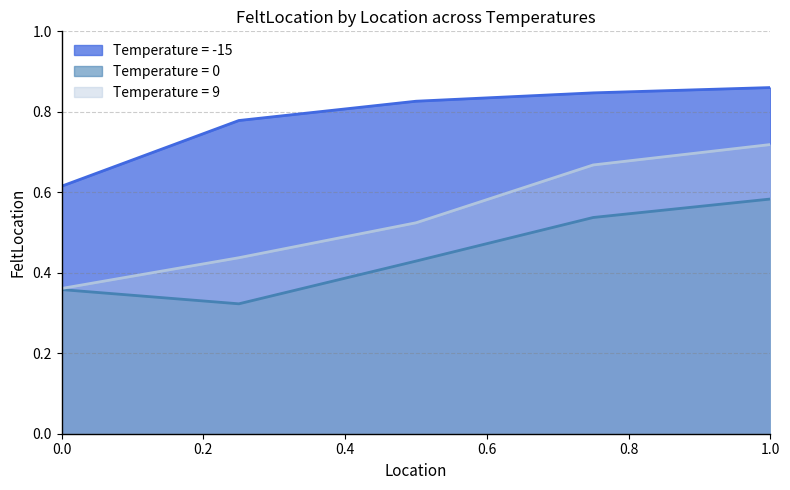

What is the difference between the maximum and minimum values in the Location series?

1.0